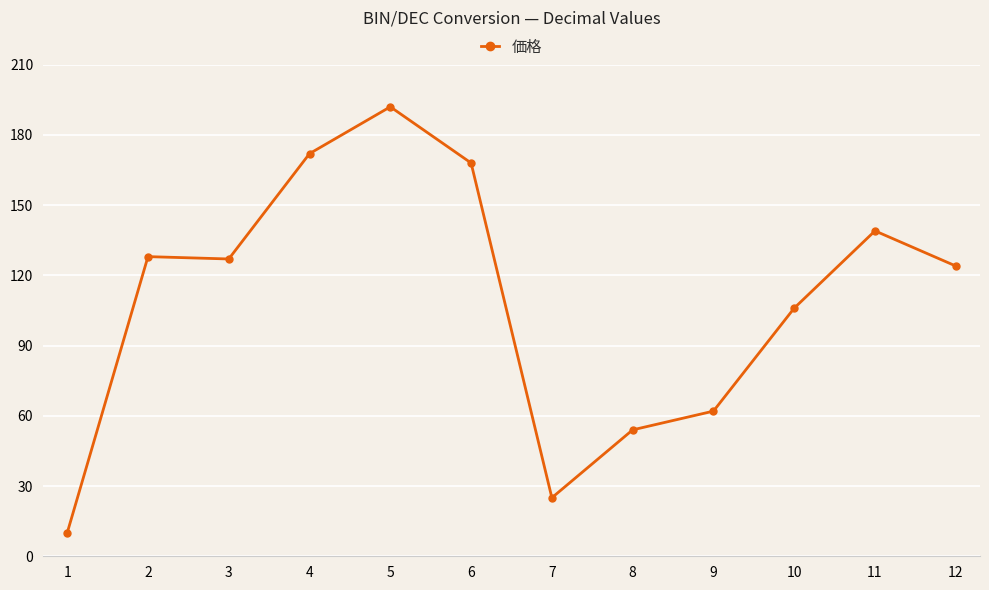

What is the greatest value displayed?

192